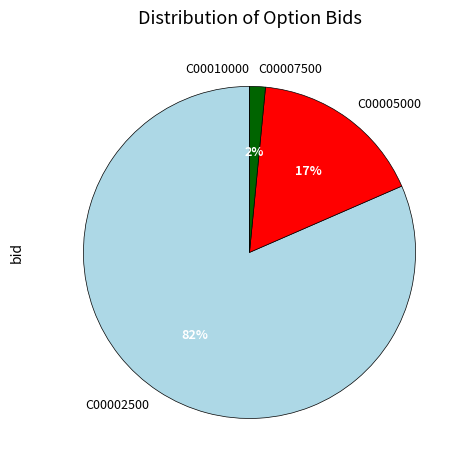

To the nearest percent, what is the average slice percentage?

25%